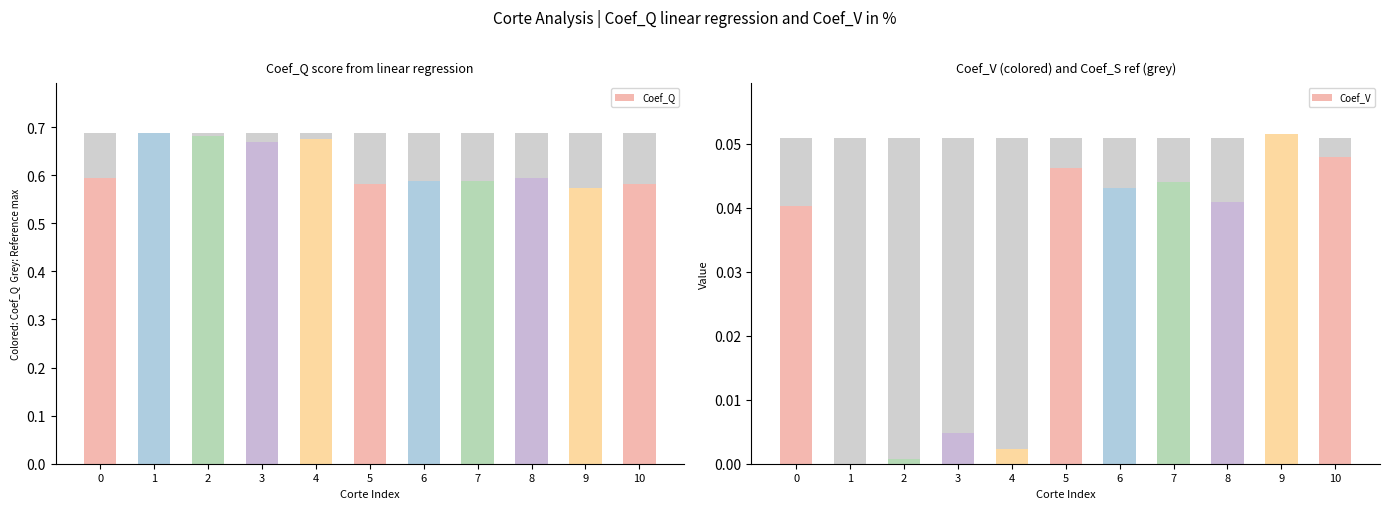

The Coef_Q series shows 0.6 at 0. True or false?

True